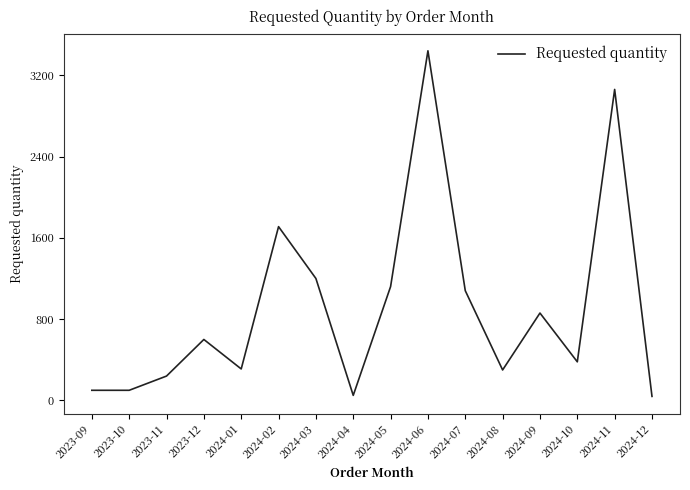

Approximately how many times larger is the value at 2024-01 compared to 2024-06?

0.1